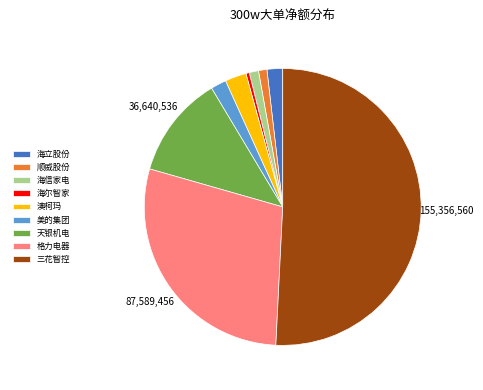

Which slice is the smallest?

海尔智家